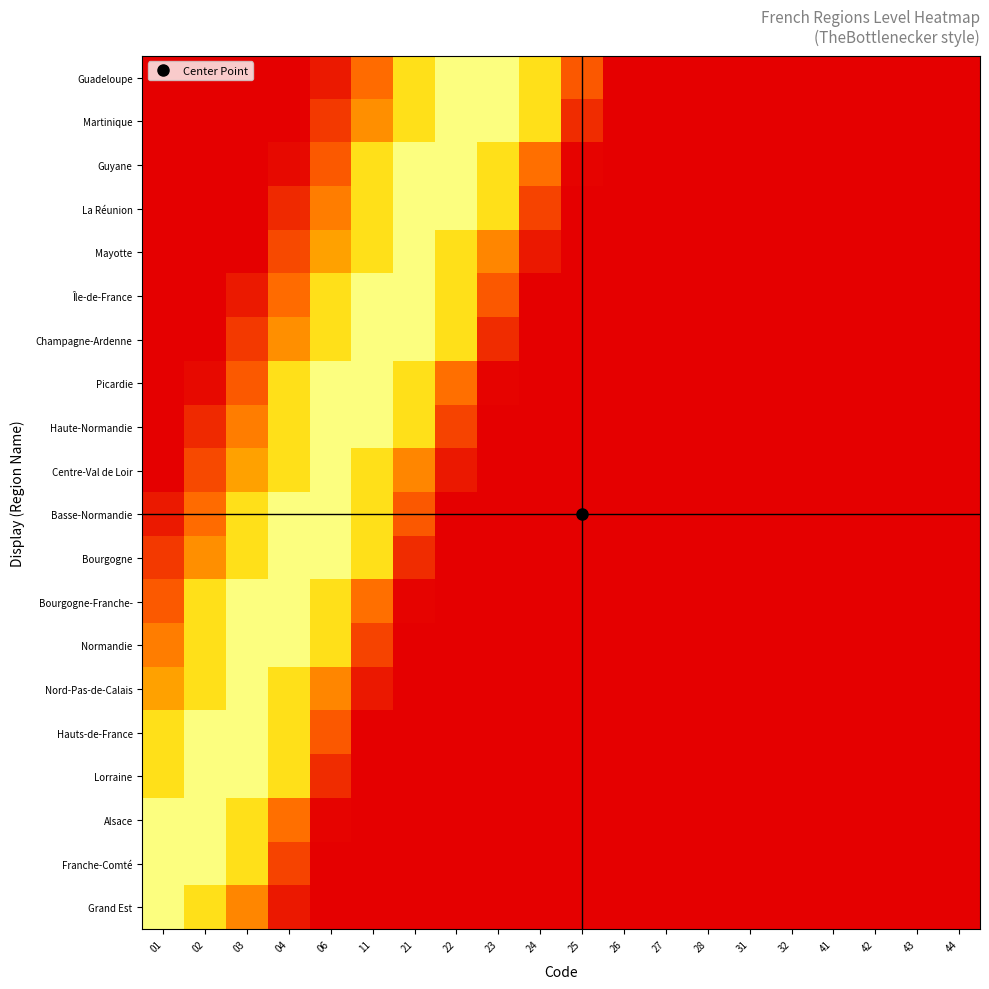

Reading right to left, transcribe all the data shown in this chart.

Guadeloupe: 44=0.0	43=0.0	42=0.0	41=0.0	32=0.0	31=0.0	28=0.0	27=0.0	26=0.0	25=0.2	24=0.6	23=0.8	22=0.8	21=0.6	11=0.3	06=0.1	04=0.0	03=0.0	02=0.0	01=0.0
Martinique: 44=0.0	43=0.0	42=0.0	41=0.0	32=0.0	31=0.0	28=0.0	27=0.0	26=0.0	25=0.1	24=0.6	23=0.8	22=0.8	21=0.6	11=0.3	06=0.1	04=0.0	03=0.0	02=0.0	01=0.0
Guyane: 44=0.0	43=0.0	42=0.0	41=0.0	32=0.0	31=0.0	28=0.0	27=0.0	26=0.0	25=0.0	24=0.3	23=0.6	22=0.8	21=0.8	11=0.6	06=0.2	04=0.0	03=0.0	02=0.0	01=0.0
La Réunion: 44=0.0	43=0.0	42=0.0	41=0.0	32=0.0	31=0.0	28=0.0	27=0.0	26=0.0	25=0.0	24=0.2	23=0.6	22=0.8	21=0.8	11=0.6	06=0.3	04=0.1	03=0.0	02=0.0	01=0.0
Mayotte: 44=0.0	43=0.0	42=0.0	41=0.0	32=0.0	31=0.0	28=0.0	27=0.0	26=0.0	25=0.0	24=0.1	23=0.3	22=0.6	21=0.8	11=0.6	06=0.4	04=0.2	03=0.0	02=0.0	01=0.0
Île-de-France: 44=0.0	43=0.0	42=0.0	41=0.0	32=0.0	31=0.0	28=0.0	27=0.0	26=0.0	25=0.0	24=0.0	23=0.2	22=0.6	21=0.8	11=0.8	06=0.6	04=0.3	03=0.1	02=0.0	01=0.0
Champagne-Ardenne: 44=0.0	43=0.0	42=0.0	41=0.0	32=0.0	31=0.0	28=0.0	27=0.0	26=0.0	25=0.0	24=0.0	23=0.1	22=0.6	21=0.8	11=0.8	06=0.6	04=0.3	03=0.1	02=0.0	01=0.0
Picardie: 44=0.0	43=0.0	42=0.0	41=0.0	32=0.0	31=0.0	28=0.0	27=0.0	26=0.0	25=0.0	24=0.0	23=0.0	22=0.3	21=0.6	11=0.8	06=0.8	04=0.6	03=0.2	02=0.0	01=0.0
Haute-Normandie: 44=0.0	43=0.0	42=0.0	41=0.0	32=0.0	31=0.0	28=0.0	27=0.0	26=0.0	25=0.0	24=0.0	23=0.0	22=0.2	21=0.6	11=0.8	06=0.8	04=0.6	03=0.3	02=0.1	01=0.0
Centre-Val de Loir: 44=0.0	43=0.0	42=0.0	41=0.0	32=0.0	31=0.0	28=0.0	27=0.0	26=0.0	25=0.0	24=0.0	23=0.0	22=0.1	21=0.3	11=0.6	06=0.8	04=0.6	03=0.4	02=0.2	01=0.0
Basse-Normandie: 44=0.0	43=0.0	42=0.0	41=0.0	32=0.0	31=0.0	28=0.0	27=0.0	26=0.0	25=0.0	24=0.0	23=0.0	22=0.0	21=0.2	11=0.6	06=0.8	04=0.8	03=0.6	02=0.3	01=0.1
Bourgogne: 44=0.0	43=0.0	42=0.0	41=0.0	32=0.0	31=0.0	28=0.0	27=0.0	26=0.0	25=0.0	24=0.0	23=0.0	22=0.0	21=0.1	11=0.6	06=0.8	04=0.8	03=0.6	02=0.3	01=0.1
Bourgogne-Franche-: 44=0.0	43=0.0	42=0.0	41=0.0	32=0.0	31=0.0	28=0.0	27=0.0	26=0.0	25=0.0	24=0.0	23=0.0	22=0.0	21=0.0	11=0.3	06=0.6	04=0.8	03=0.8	02=0.6	01=0.2
Normandie: 44=0.0	43=0.0	42=0.0	41=0.0	32=0.0	31=0.0	28=0.0	27=0.0	26=0.0	25=0.0	24=0.0	23=0.0	22=0.0	21=0.0	11=0.2	06=0.6	04=0.8	03=0.8	02=0.6	01=0.3
Nord-Pas-de-Calais: 44=0.0	43=0.0	42=0.0	41=0.0	32=0.0	31=0.0	28=0.0	27=0.0	26=0.0	25=0.0	24=0.0	23=0.0	22=0.0	21=0.0	11=0.1	06=0.3	04=0.6	03=0.8	02=0.6	01=0.4
Hauts-de-France: 44=0.0	43=0.0	42=0.0	41=0.0	32=0.0	31=0.0	28=0.0	27=0.0	26=0.0	25=0.0	24=0.0	23=0.0	22=0.0	21=0.0	11=0.0	06=0.2	04=0.6	03=0.8	02=0.8	01=0.6
Lorraine: 44=0.0	43=0.0	42=0.0	41=0.0	32=0.0	31=0.0	28=0.0	27=0.0	26=0.0	25=0.0	24=0.0	23=0.0	22=0.0	21=0.0	11=0.0	06=0.1	04=0.6	03=0.8	02=0.8	01=0.6
Alsace: 44=0.0	43=0.0	42=0.0	41=0.0	32=0.0	31=0.0	28=0.0	27=0.0	26=0.0	25=0.0	24=0.0	23=0.0	22=0.0	21=0.0	11=0.0	06=0.0	04=0.3	03=0.6	02=0.8	01=0.8
Franche-Comté: 44=0.0	43=0.0	42=0.0	41=0.0	32=0.0	31=0.0	28=0.0	27=0.0	26=0.0	25=0.0	24=0.0	23=0.0	22=0.0	21=0.0	11=0.0	06=0.0	04=0.2	03=0.6	02=0.8	01=0.8
Grand Est: 44=0.0	43=0.0	42=0.0	41=0.0	32=0.0	31=0.0	28=0.0	27=0.0	26=0.0	25=0.0	24=0.0	23=0.0	22=0.0	21=0.0	11=0.0	06=0.0	04=0.1	03=0.3	02=0.6	01=0.8